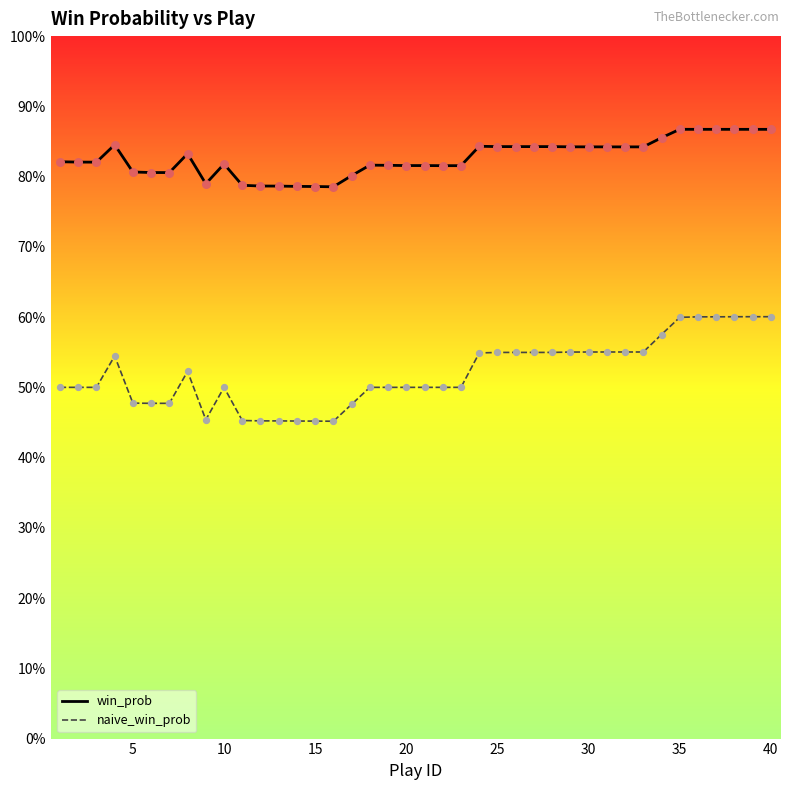

What are all the series names shown in the legend?

win_prob, naive_win_prob